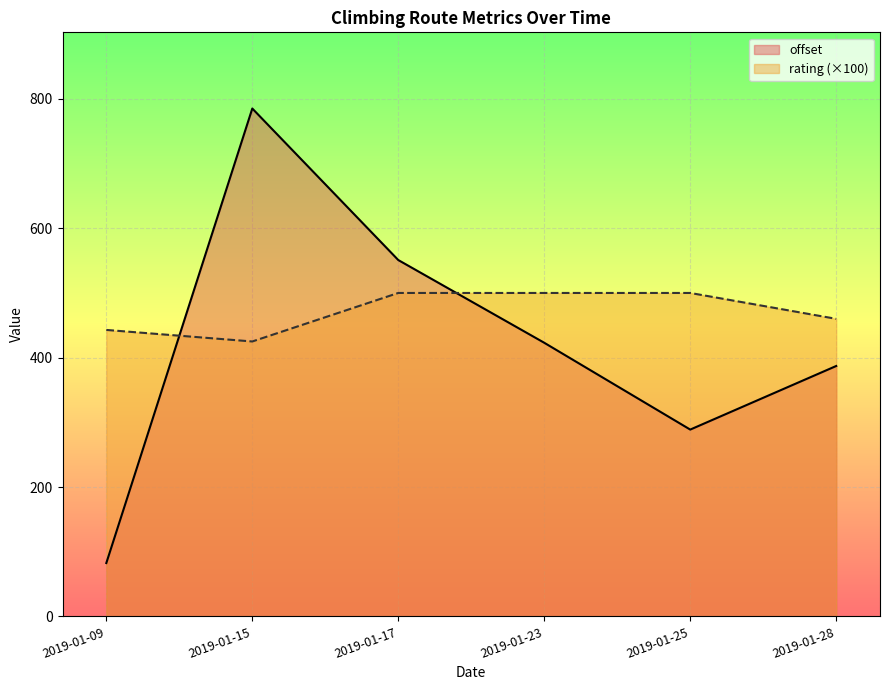

How many categories are shown in the chart?

6